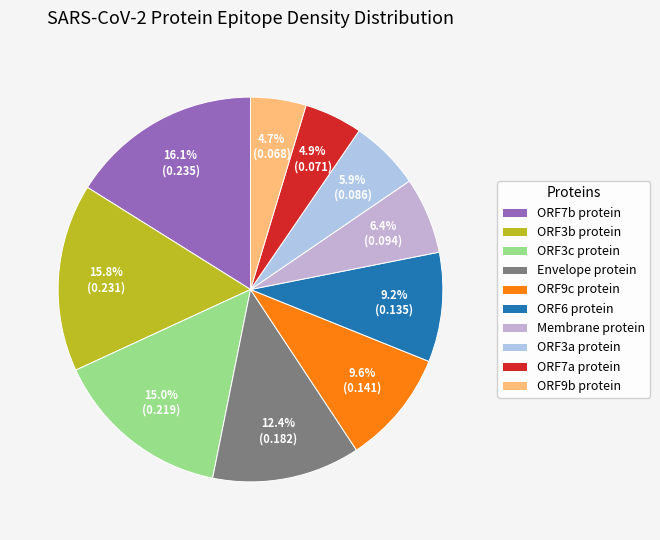

Is there any slice that represents more than half of the pie?

No